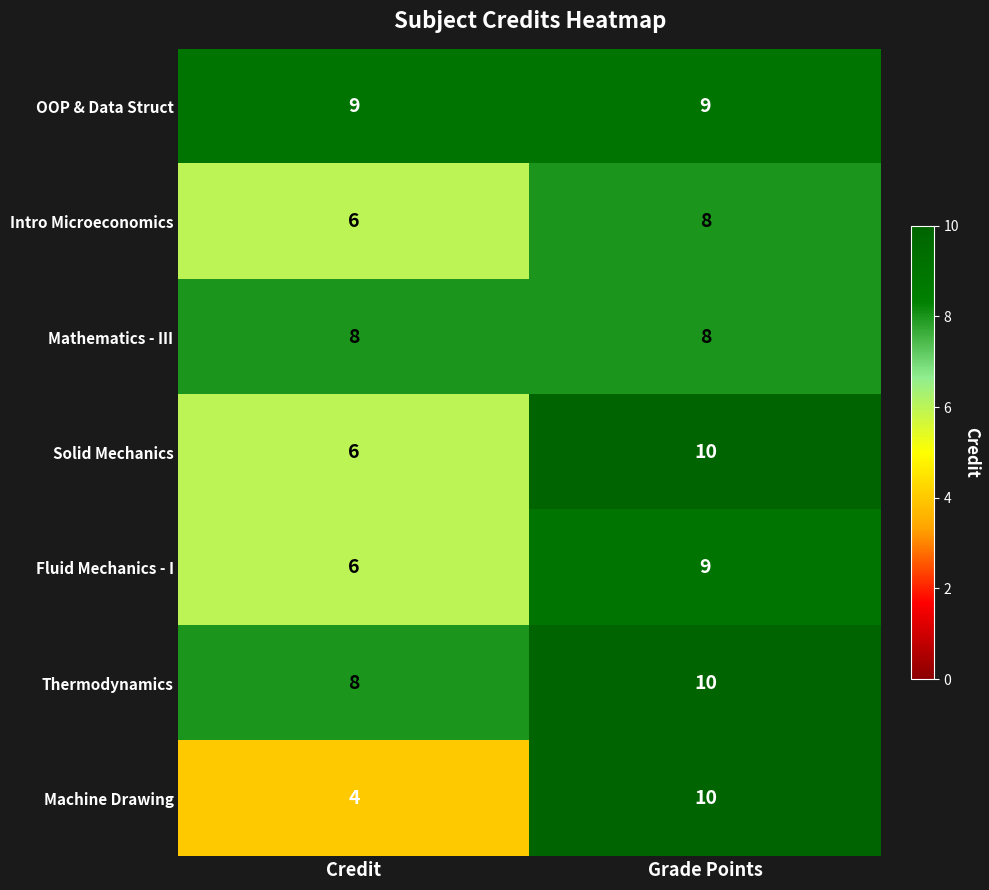

What is the difference between the highest and lowest values at Credit?

5